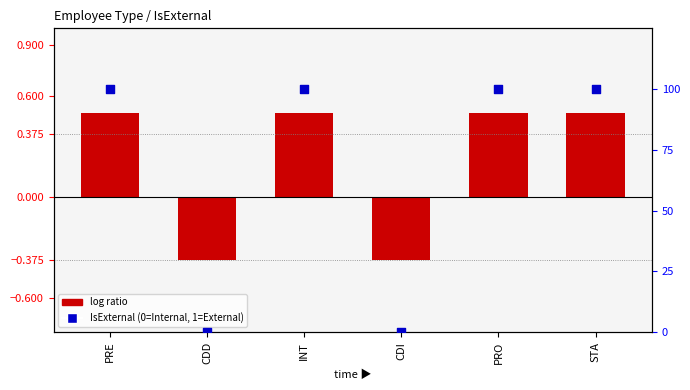

What is the total value across all series at PRO?

100.5